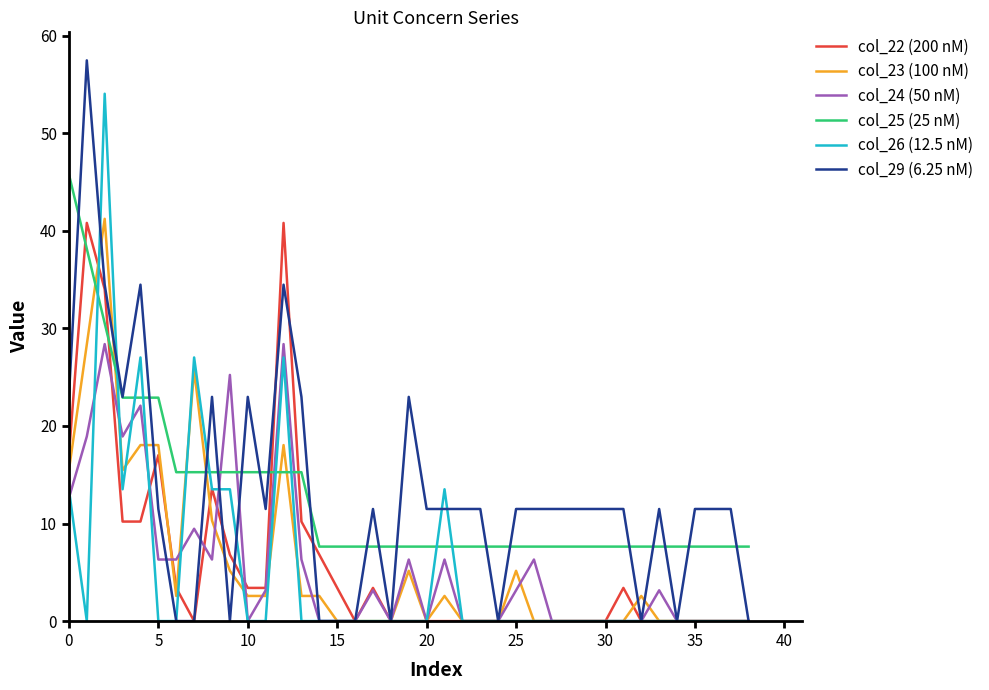

Which series has the largest range (max minus min)?

col_29 (6.25 nM)